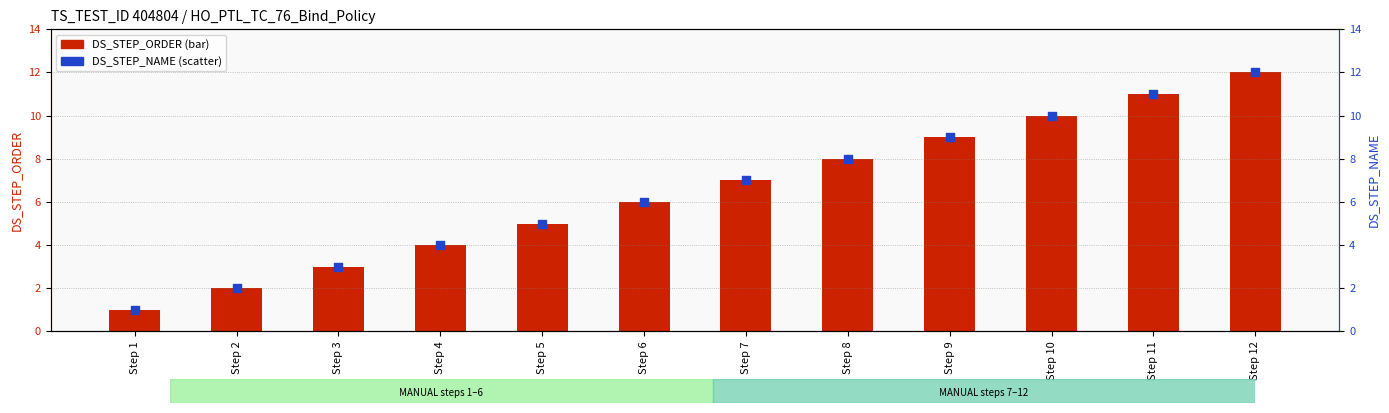

Which series has the largest total across all categories?

DS_STEP_ORDER